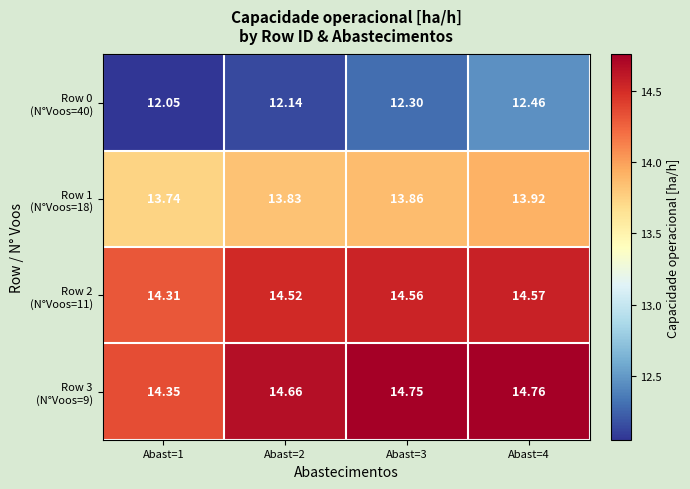

How many distinct data groups are displayed?

4